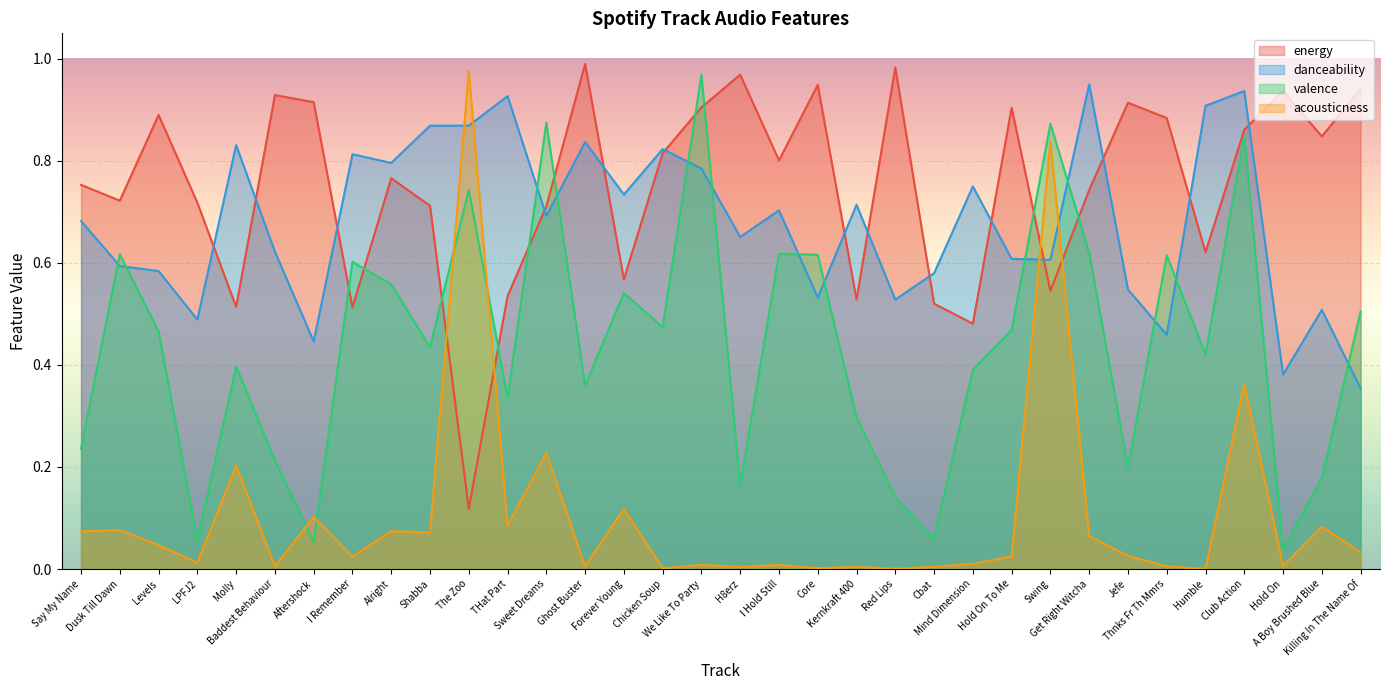

Which series has the largest total across all categories?

energy